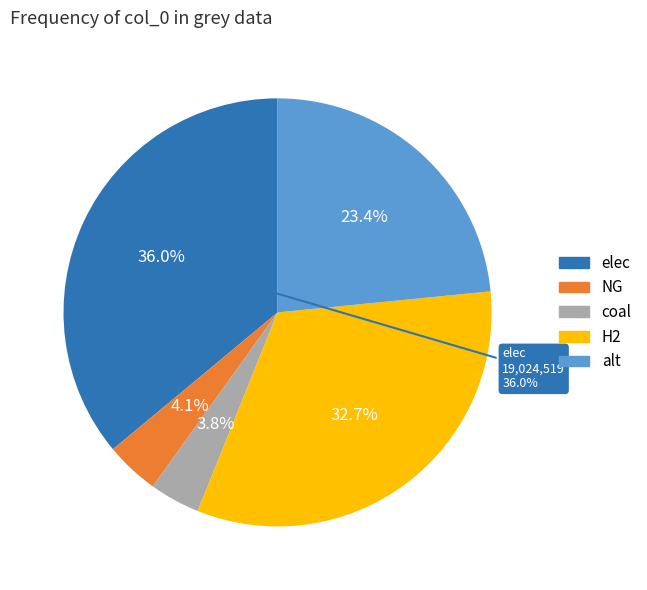

Does any single category account for the majority?

No